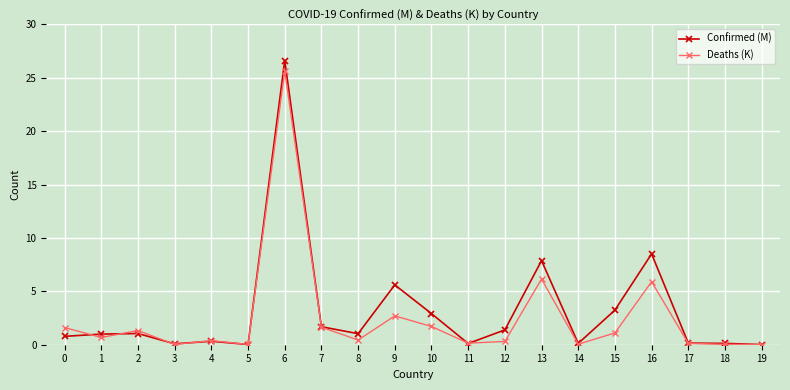

At which label does Confirmed (M) reach its peak?

6